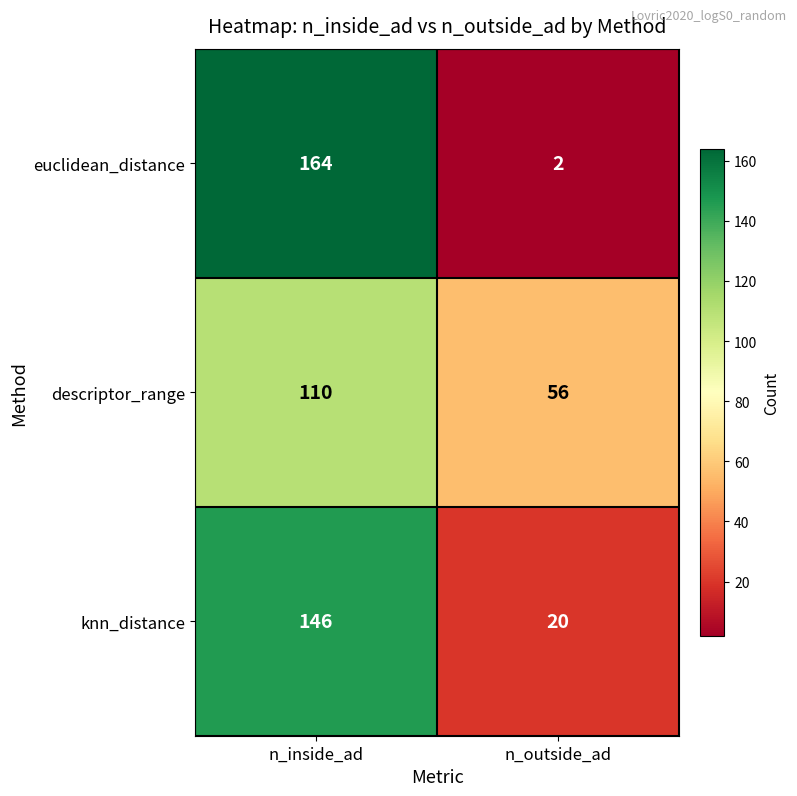

What is the total value across all series at n_inside_ad?

420